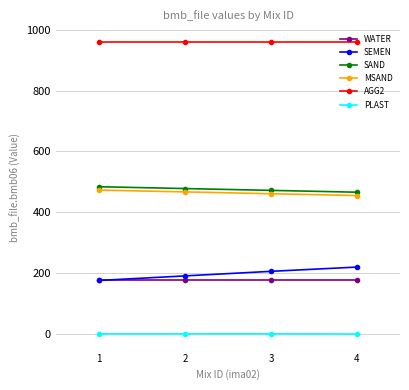

Count the number of data series in this chart.

6